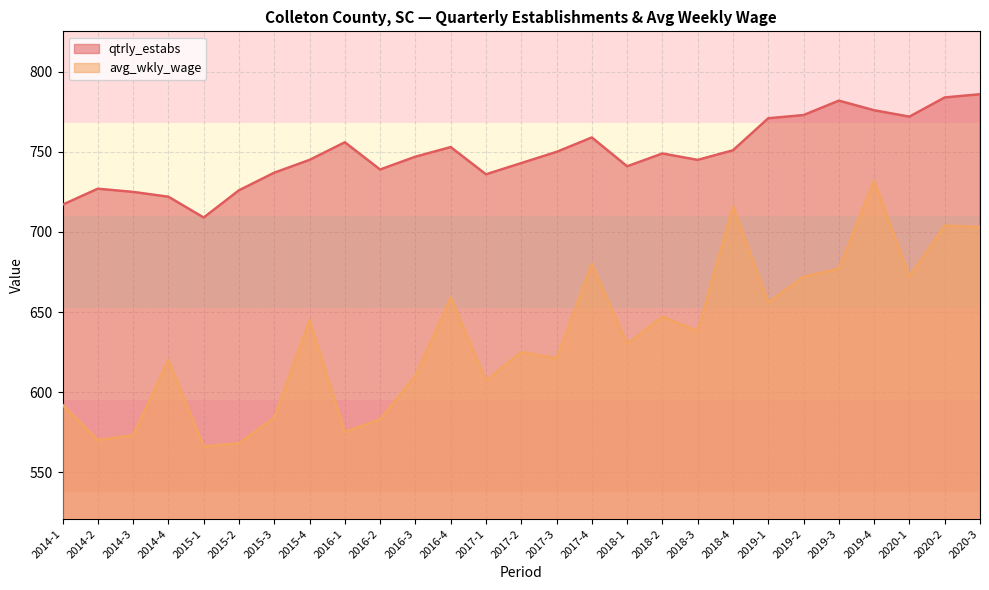

Reading left to right, transcribe all the data shown in this chart.

qtrly_estabs: 2014-1=717	2014-2=727	2014-3=725	2014-4=722	2015-1=709	2015-2=726	2015-3=737	2015-4=745	2016-1=756	2016-2=739	2016-3=747	2016-4=753	2017-1=736	2017-2=743	2017-3=750	2017-4=759	2018-1=741	2018-2=749	2018-3=745	2018-4=751	2019-1=771	2019-2=773	2019-3=782	2019-4=776	2020-1=772	2020-2=784	2020-3=786
avg_wkly_wage: 2014-1=592	2014-2=570	2014-3=573	2014-4=620	2015-1=566	2015-2=568	2015-3=584	2015-4=645	2016-1=575	2016-2=583	2016-3=610	2016-4=659	2017-1=607	2017-2=625	2017-3=621	2017-4=680	2018-1=630	2018-2=647	2018-3=638	2018-4=716	2019-1=656	2019-2=672	2019-3=677	2019-4=732	2020-1=672	2020-2=704	2020-3=703